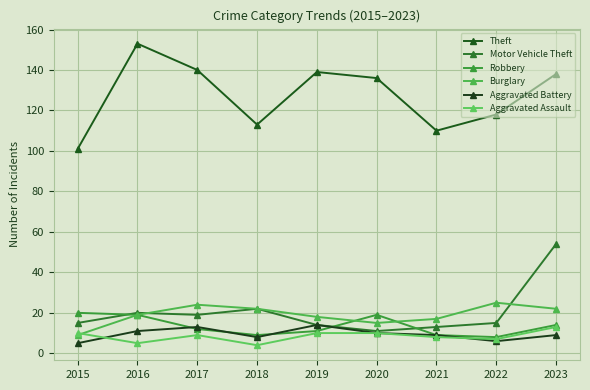

Reading right to left, list all the values displayed in this chart.

Theft: 138	118	110	136	139	113	140	153	101
Motor Vehicle Theft: 54	15	13	11	14	22	19	20	15
Robbery: 14	8	9	19	11	9	12	19	20
Burglary: 22	25	17	15	18	22	24	19	9
Aggravated Battery: 9	6	9	10	14	8	13	11	5
Aggravated Assault: 13	7	8	10	10	4	9	5	10